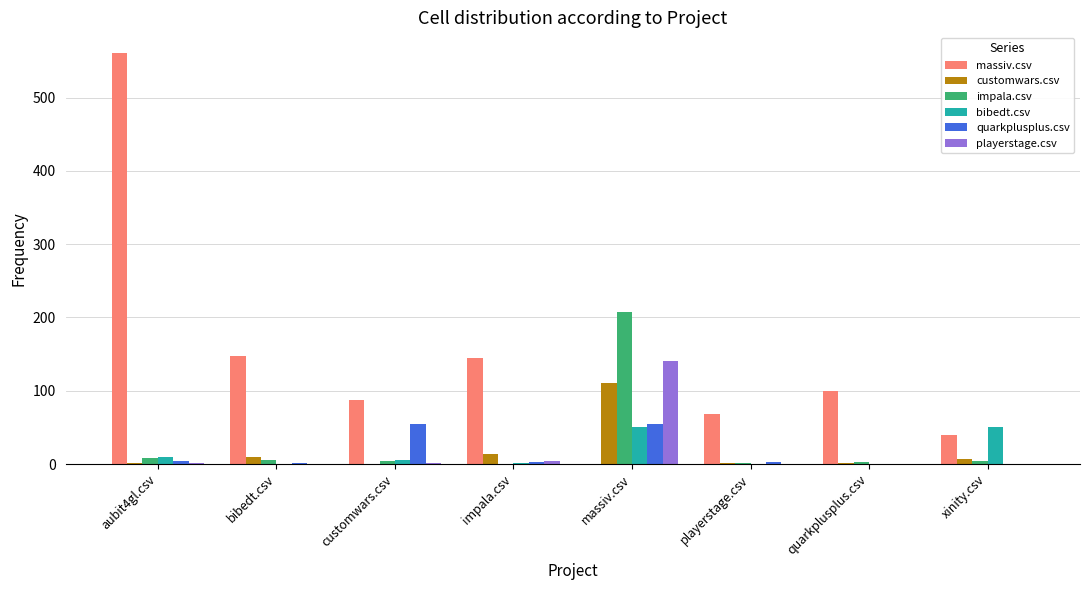

Is the value of playerstage.csv at xinity.csv greater than the value of customwars.csv at massiv.csv?

No